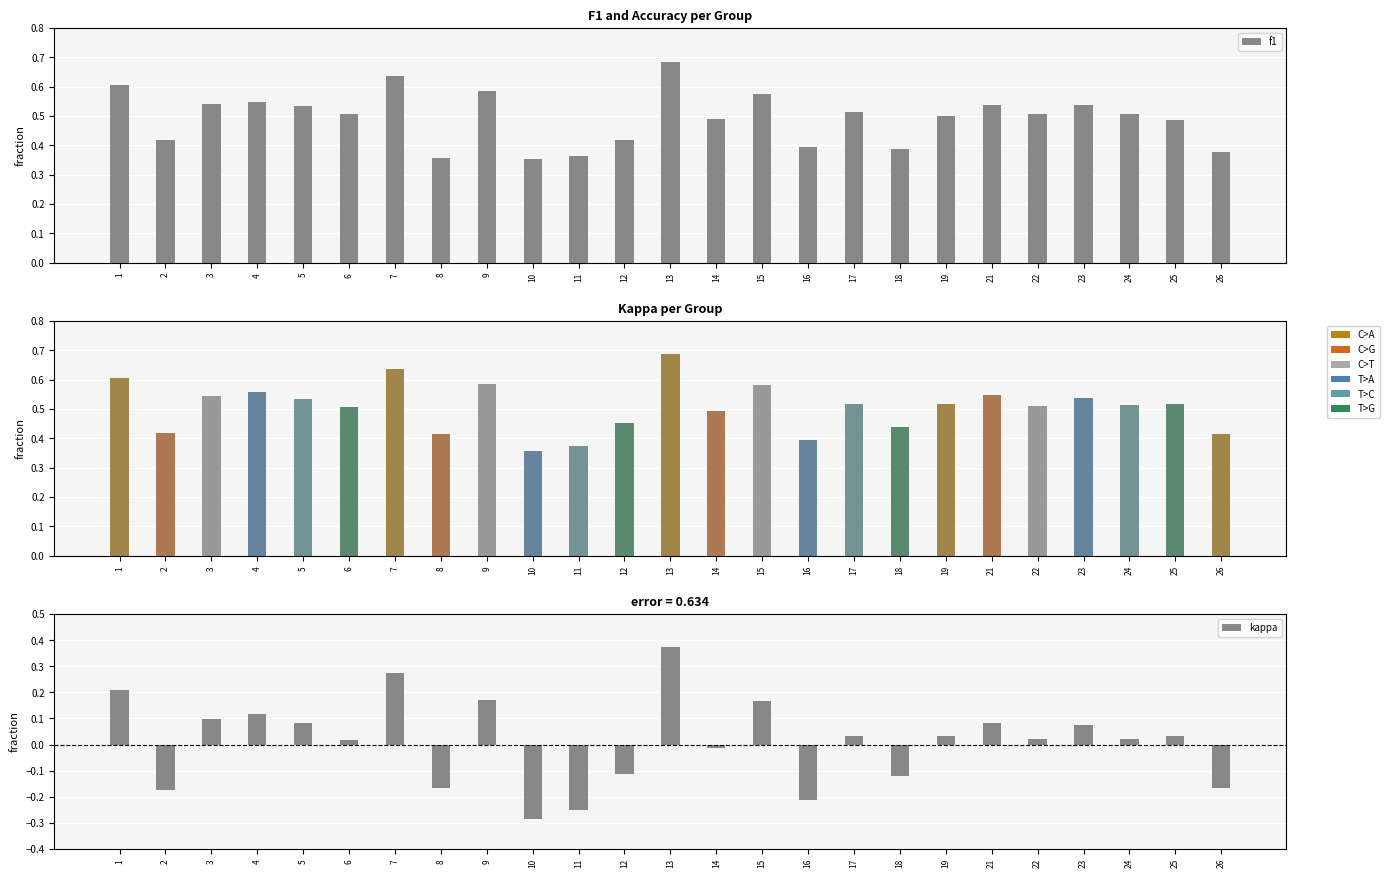

Is the value of kappa at 18 greater than the value of accuracy at 10?

No